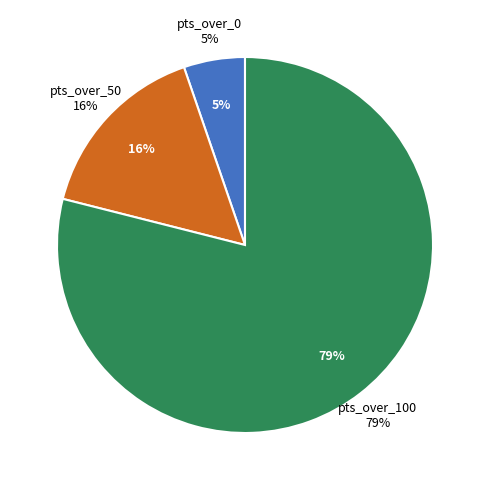

To the nearest percent, what portion does 50 represent?

16%